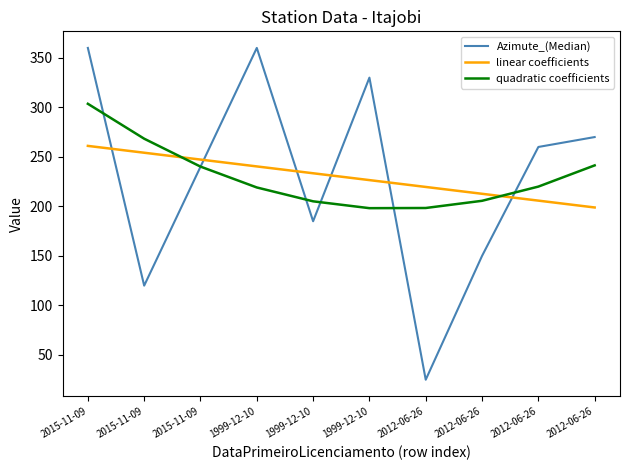

Does the chart display data point markers on the line(s)?

No